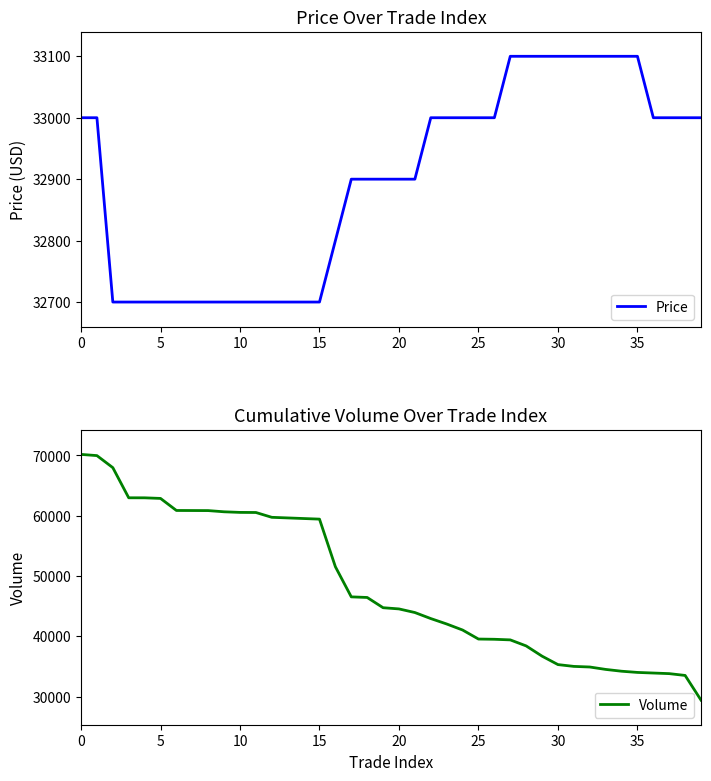

What is the difference between the highest and lowest values at 11?

27833